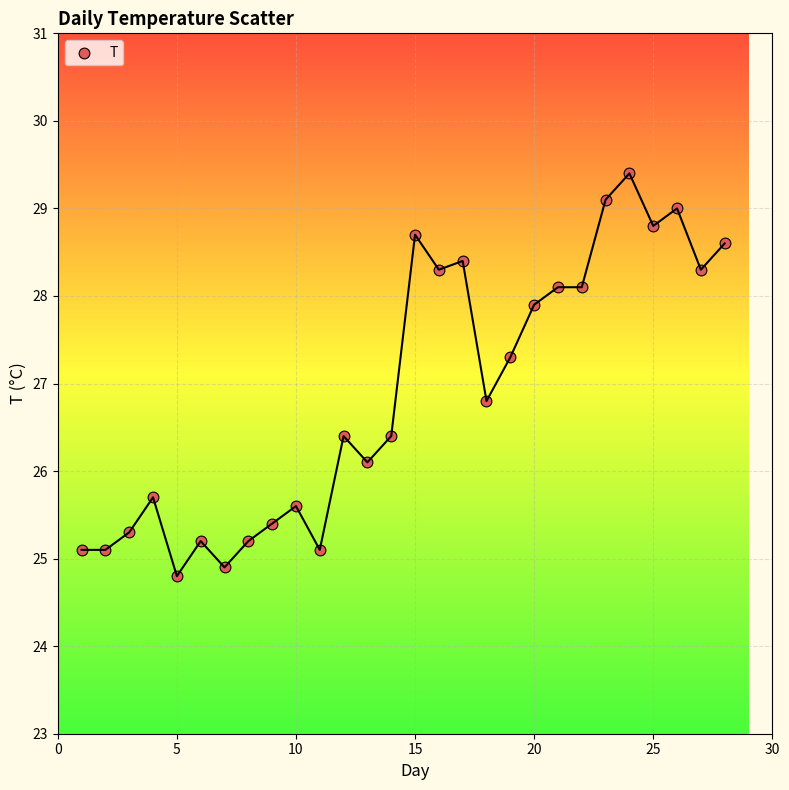

What Y value in the scatter plot is closest to 27?

26.8